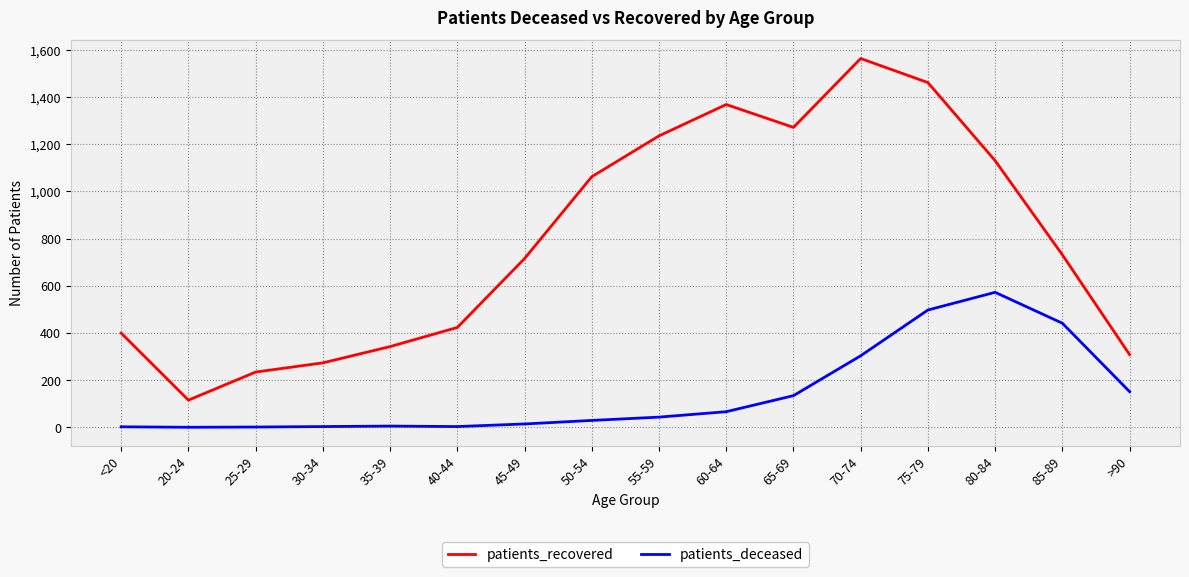

List the series in order of their overall mean, highest first.

patients_recovered, patients_deceased